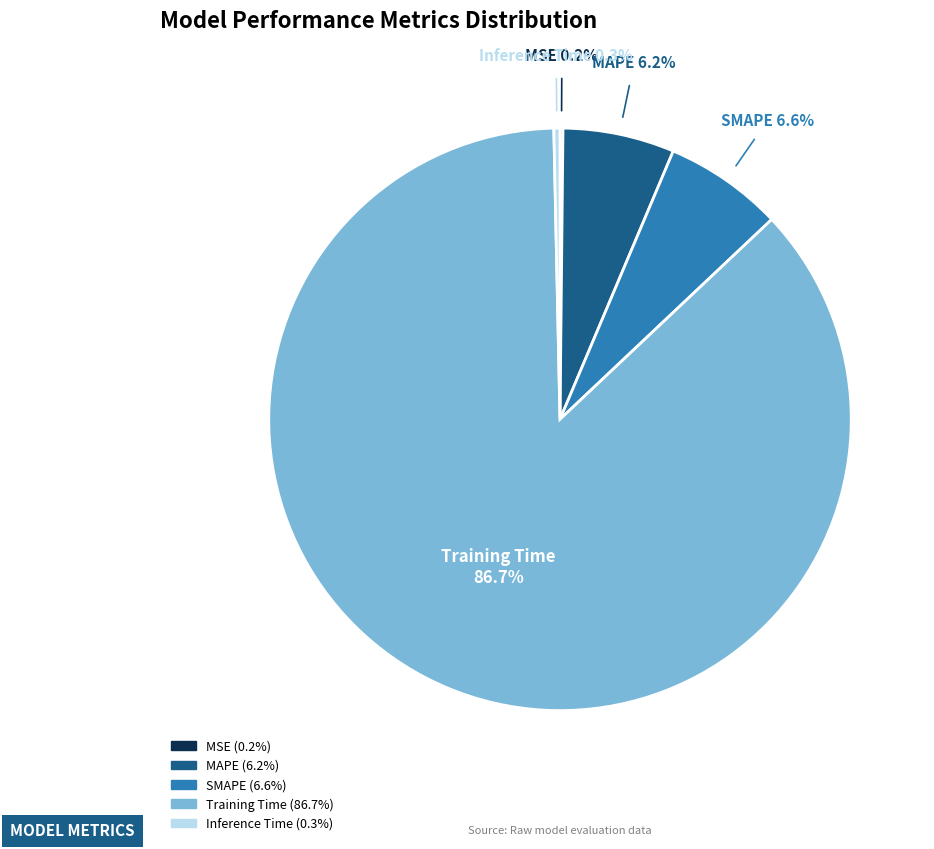

Do Training Time and MAPE together represent more than half of the pie?

Yes